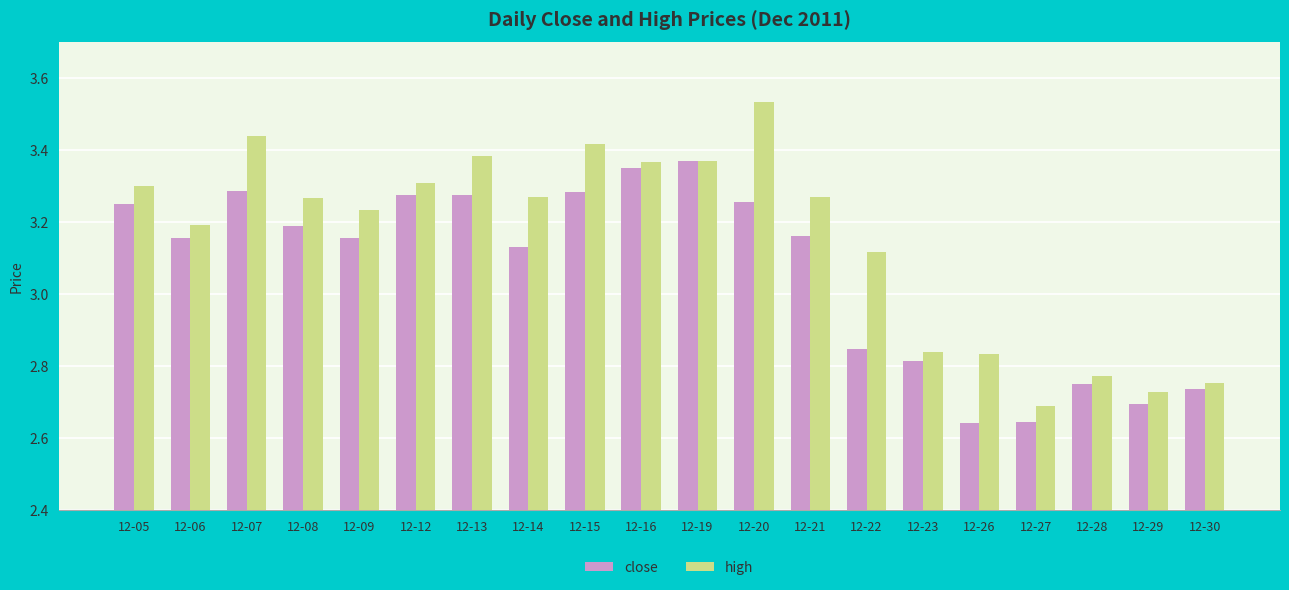

What is the total value across all series at 12-12?

6.6